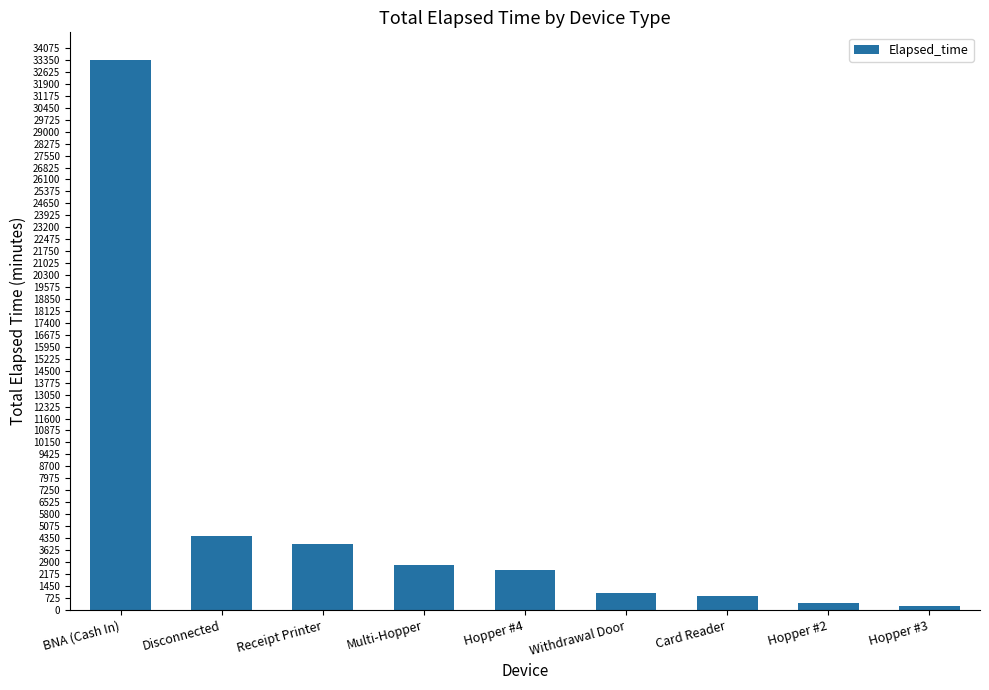

What is the label of the 7th bar from the left?

Card Reader